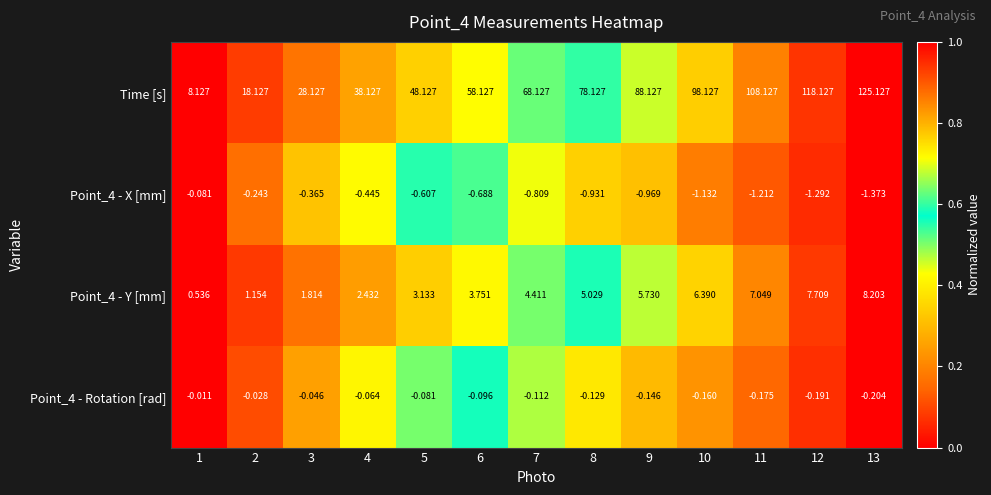

Which series has the largest range (max minus min)?

Time [s]